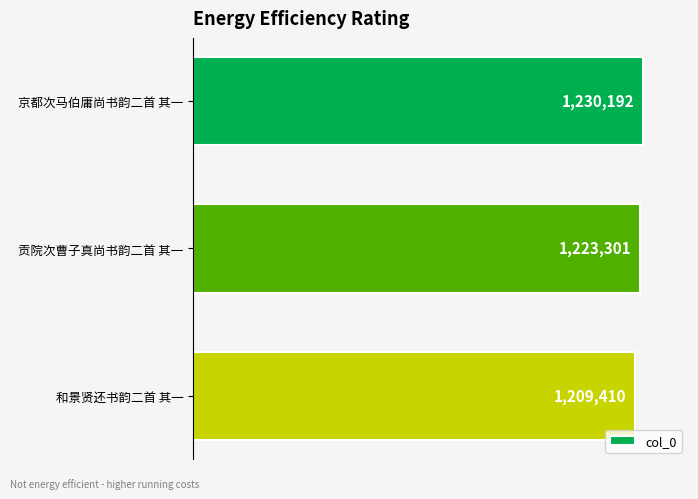

Does the chart contain stacked bars?

No